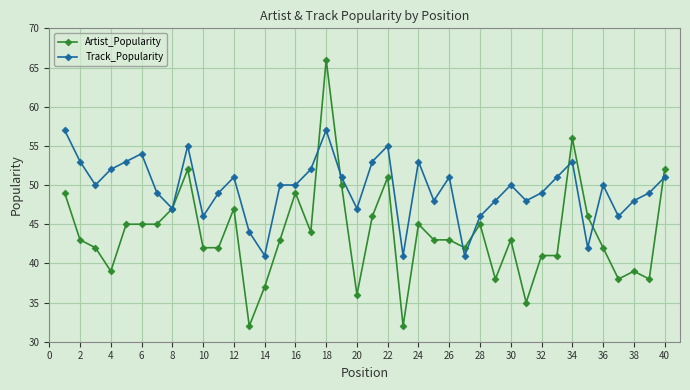

Which series has the widest spread of values?

Artist_Popularity